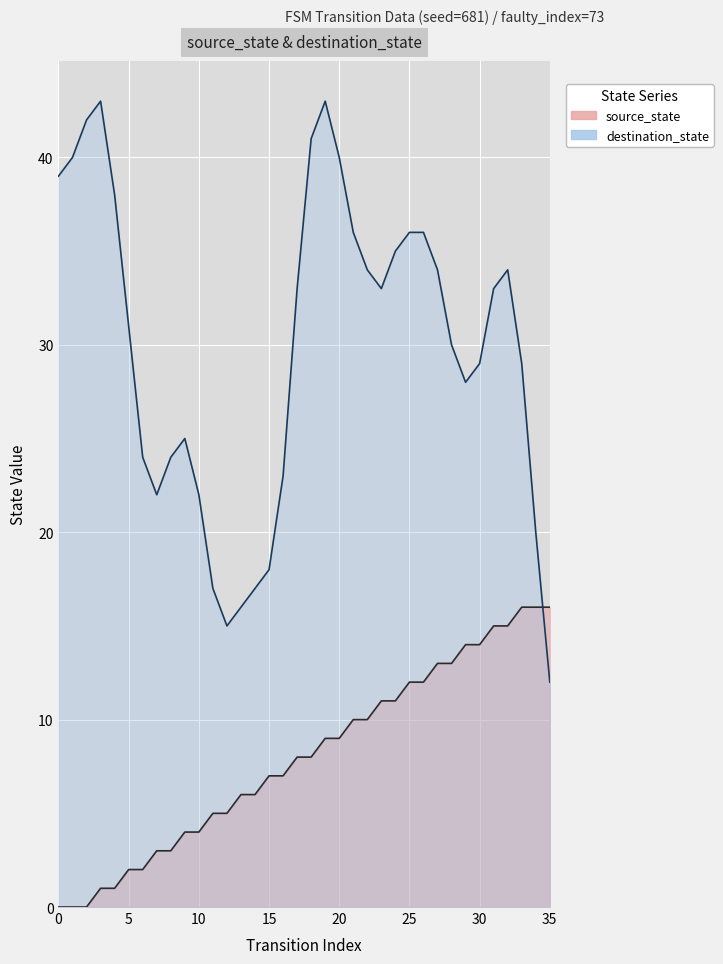

Between 35 and 12, which is larger?

35